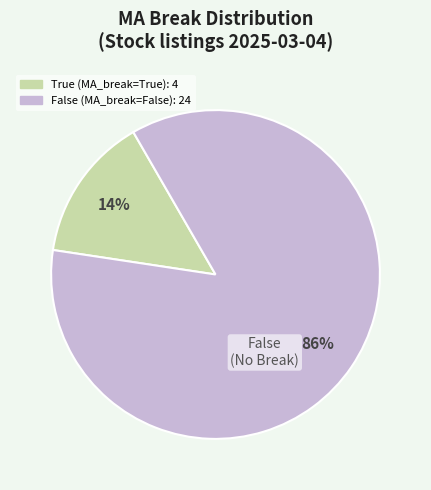

Which slice is the smallest?

True